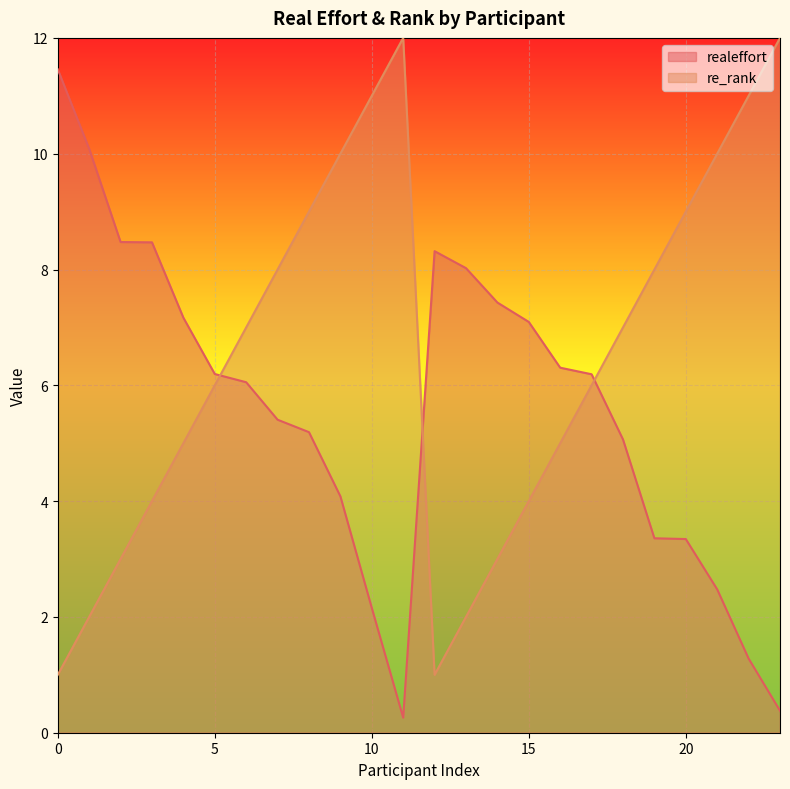

Rank the series by their maximum value, from highest to lowest.

re_rank, realeffort